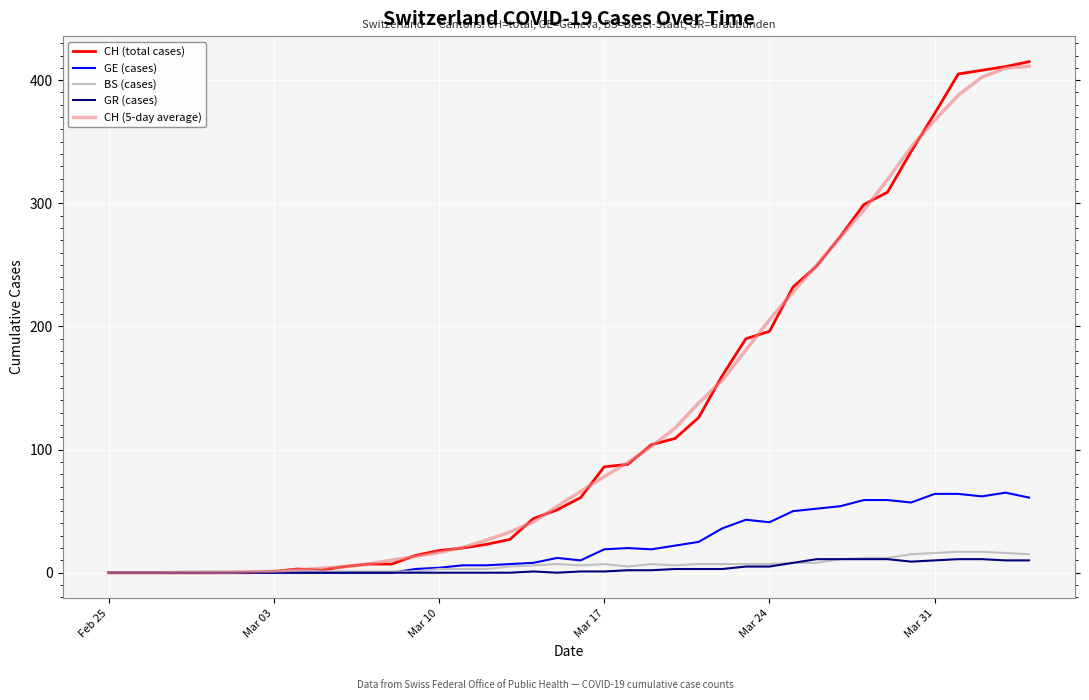

What is the maximum value shown in the chart?

415.0